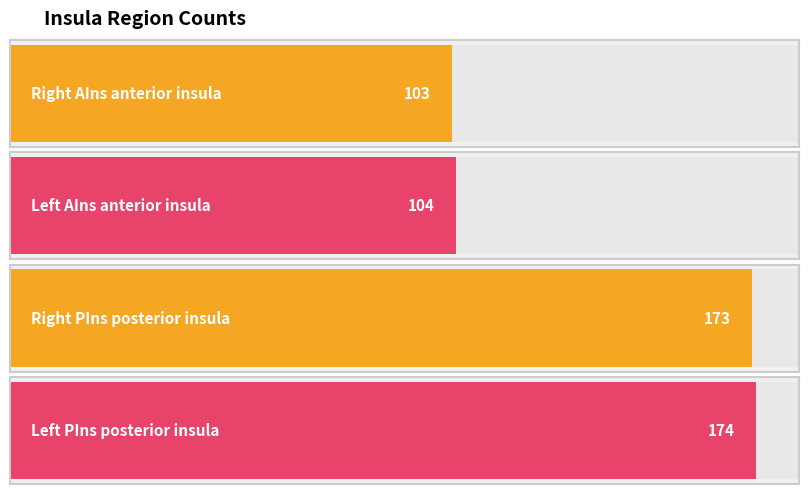

What is the minimum value shown in the chart?

103